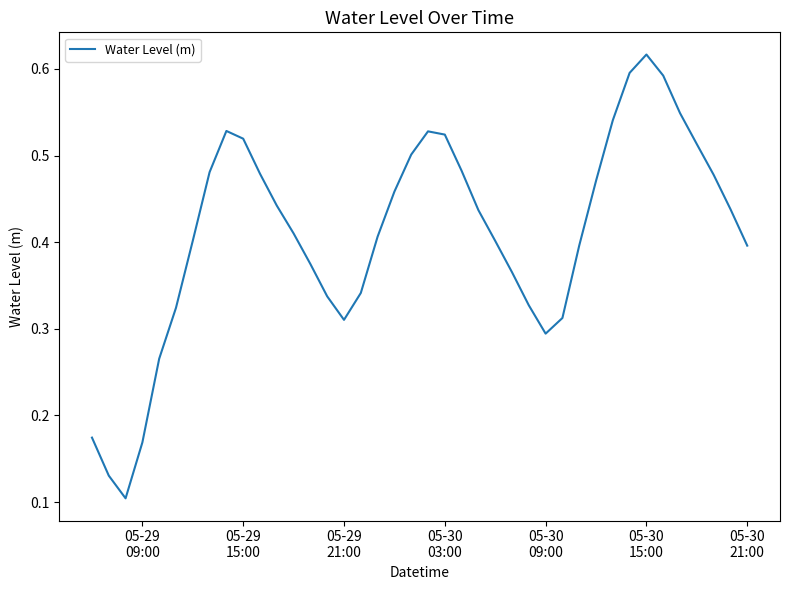

What is the value of the 25th point from the left?

0.4